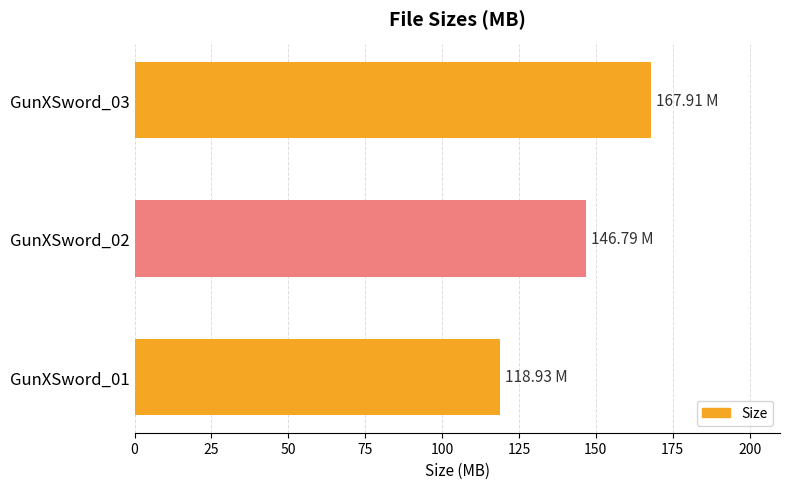

What is the difference between the second highest and minimum values?

27.9